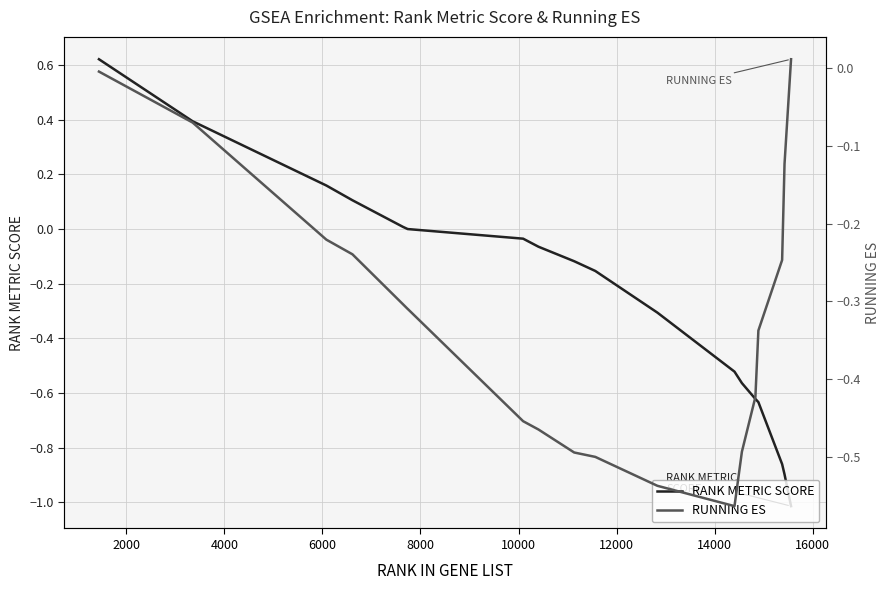

What is the greatest value displayed?

0.6